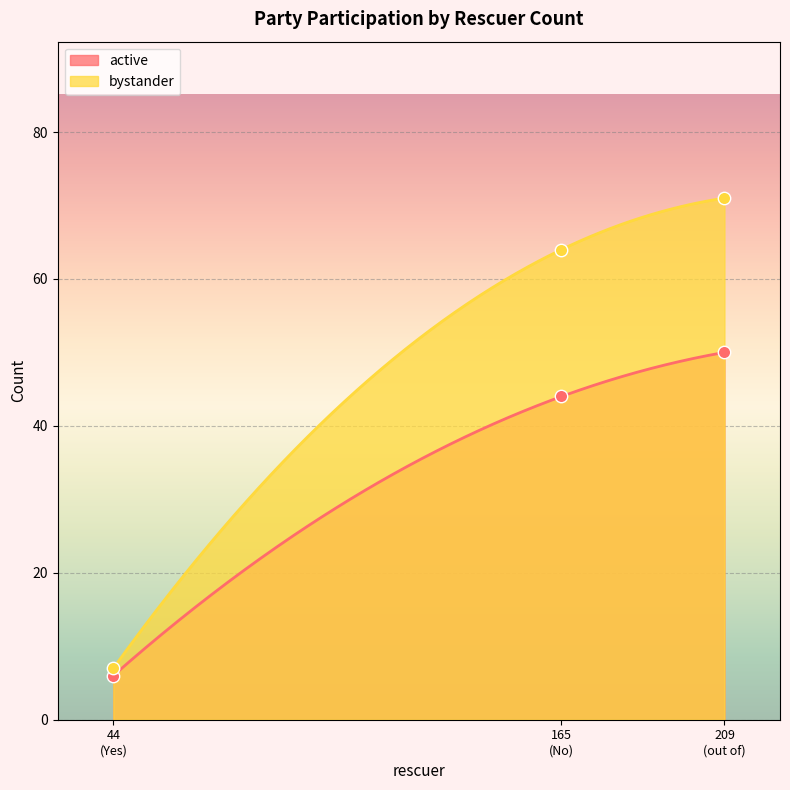

Which series reaches the minimum Y coordinate?

active